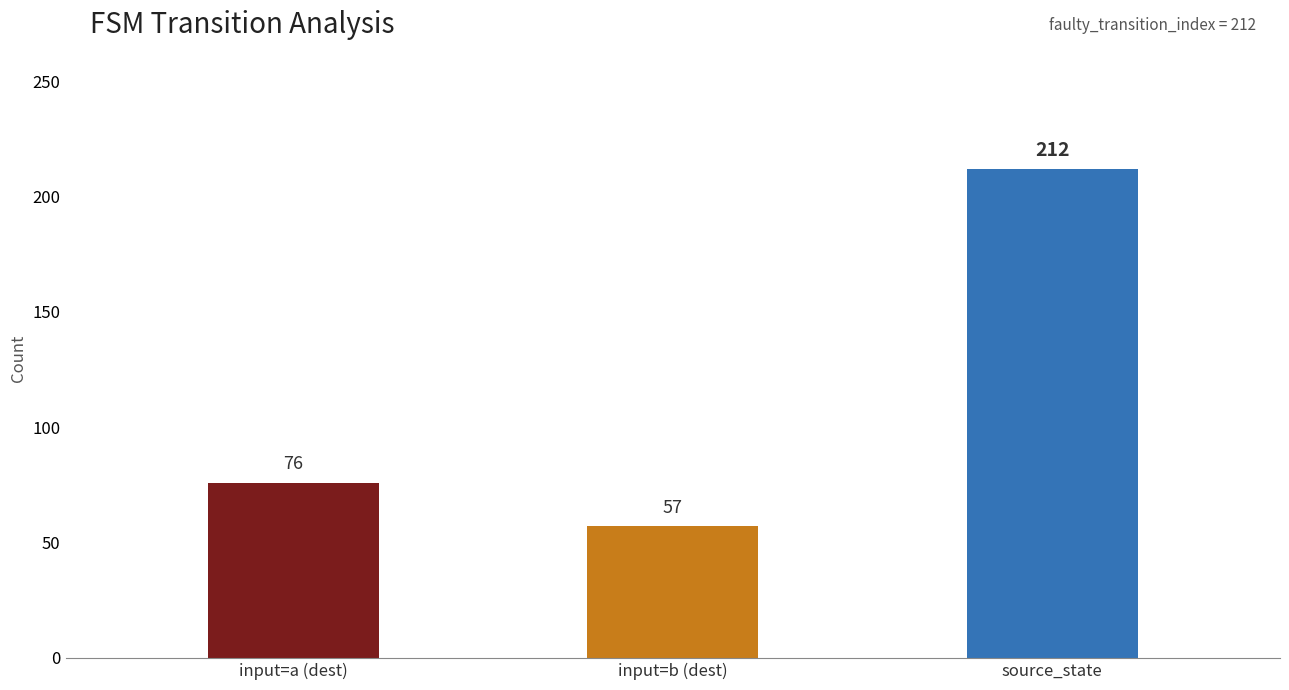

How many bars are there in total?

3